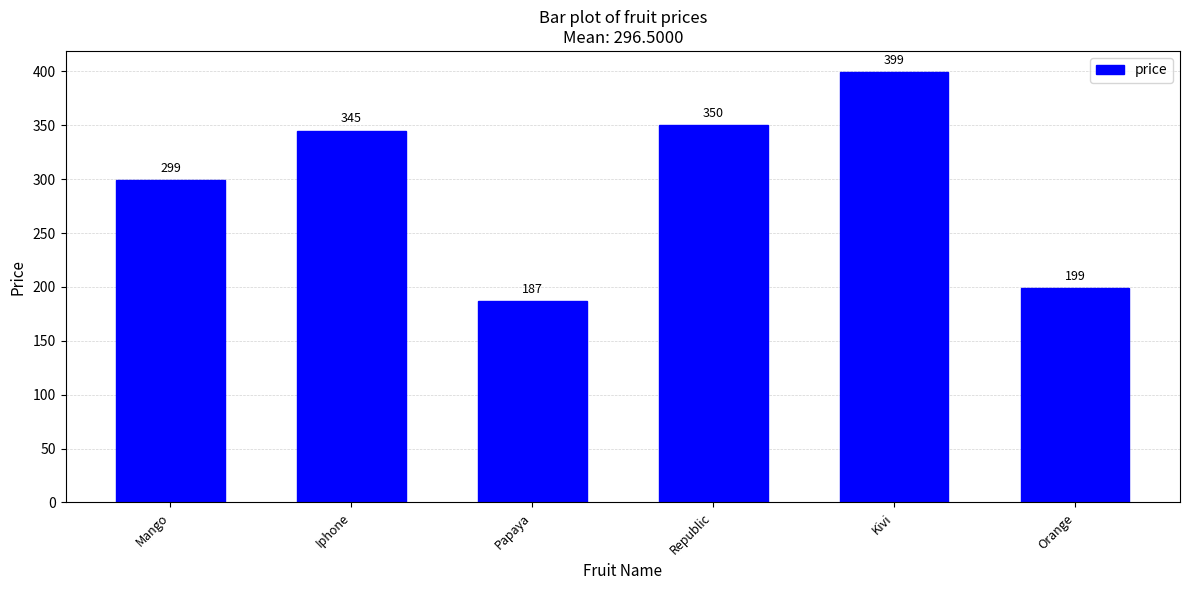

What is the greatest value displayed?

399